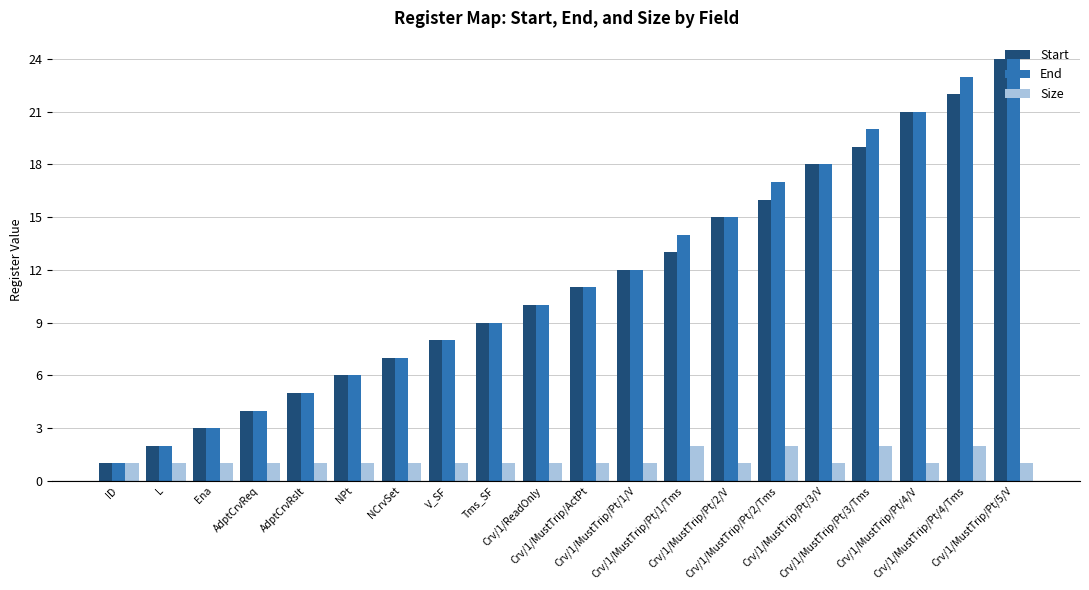

The value of Start at Crv/1/MustTrip/Pt/1/V is 12. True or false?

True